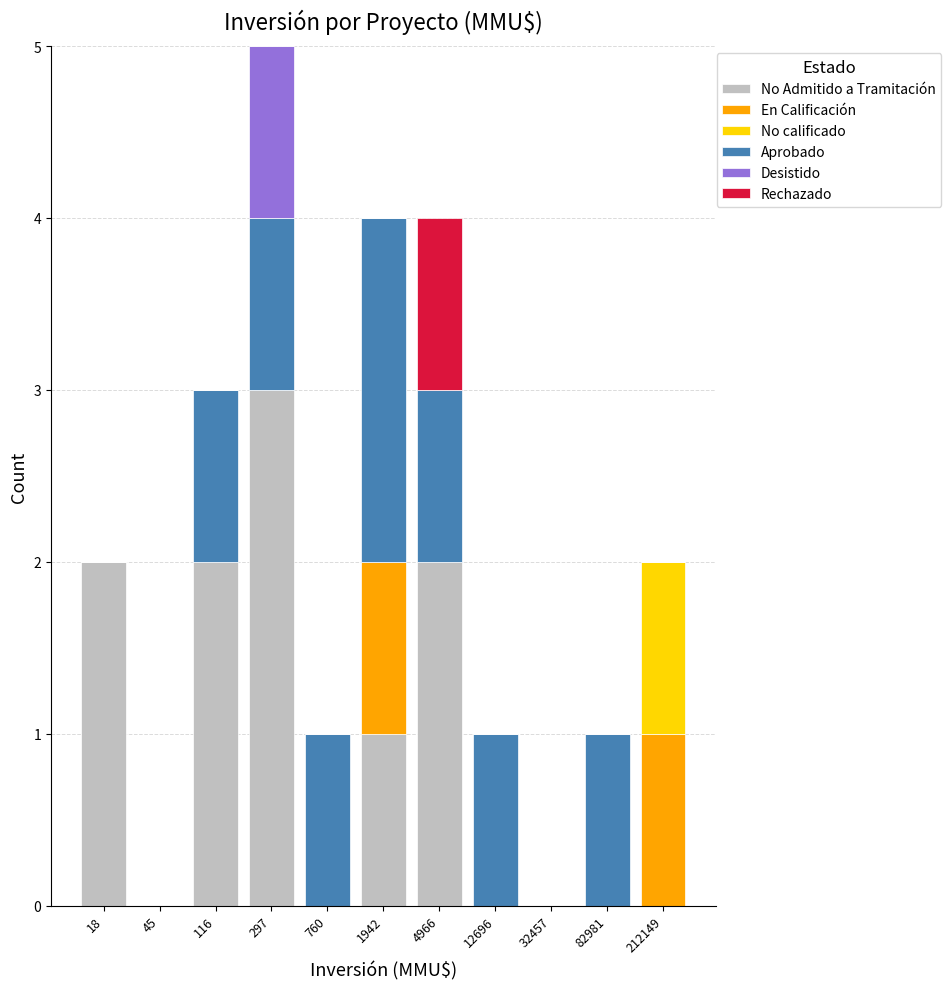

What is the sum of all No Admitido a Tramitación values?

10